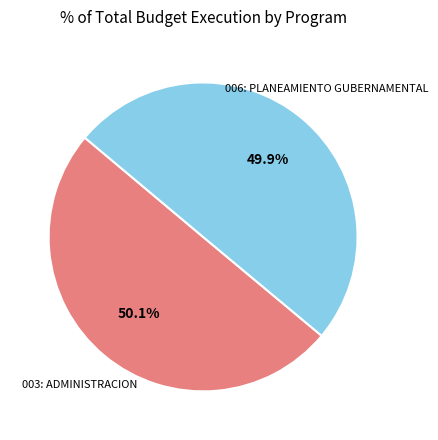

Is there a majority slice in this chart?

Yes